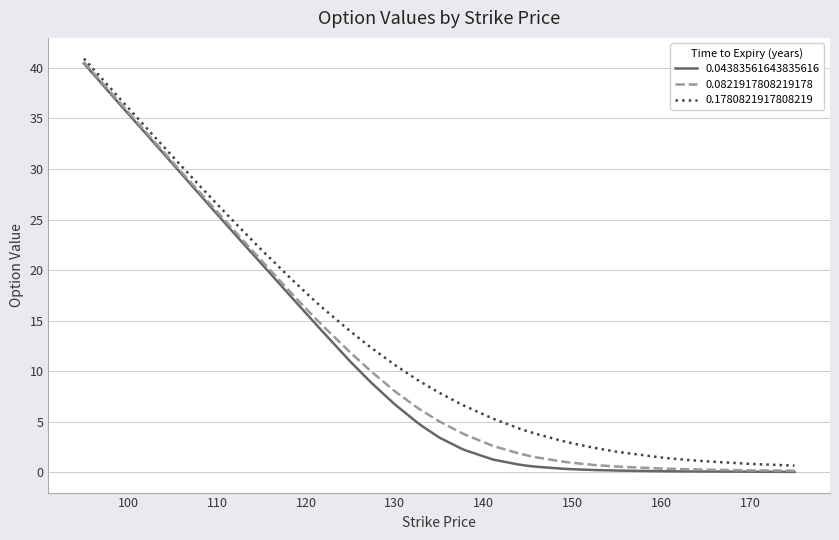

What is the greatest value displayed?

40.9